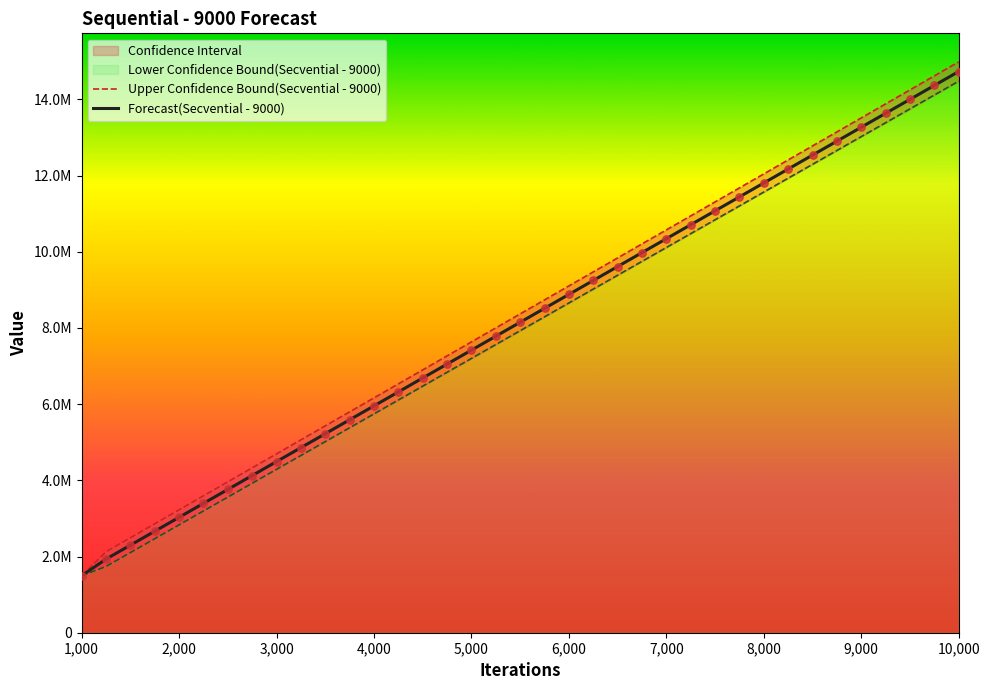

Which series contains the highest Y value?

Upper Confidence Bound(Secvential - 9000)